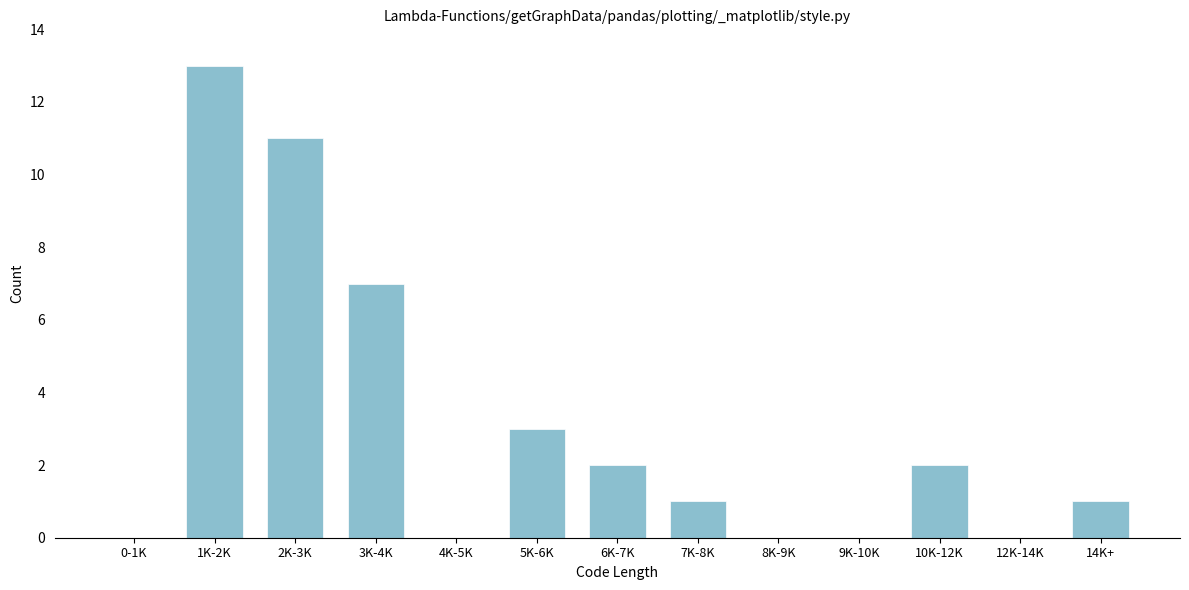

Reading left to right, extract all data points from this chart.

0-1K=0	1K-2K=13	2K-3K=11	3K-4K=7	4K-5K=0	5K-6K=3	6K-7K=2	7K-8K=1	8K-9K=0	9K-10K=0	10K-12K=2	12K-14K=0	14K+=1